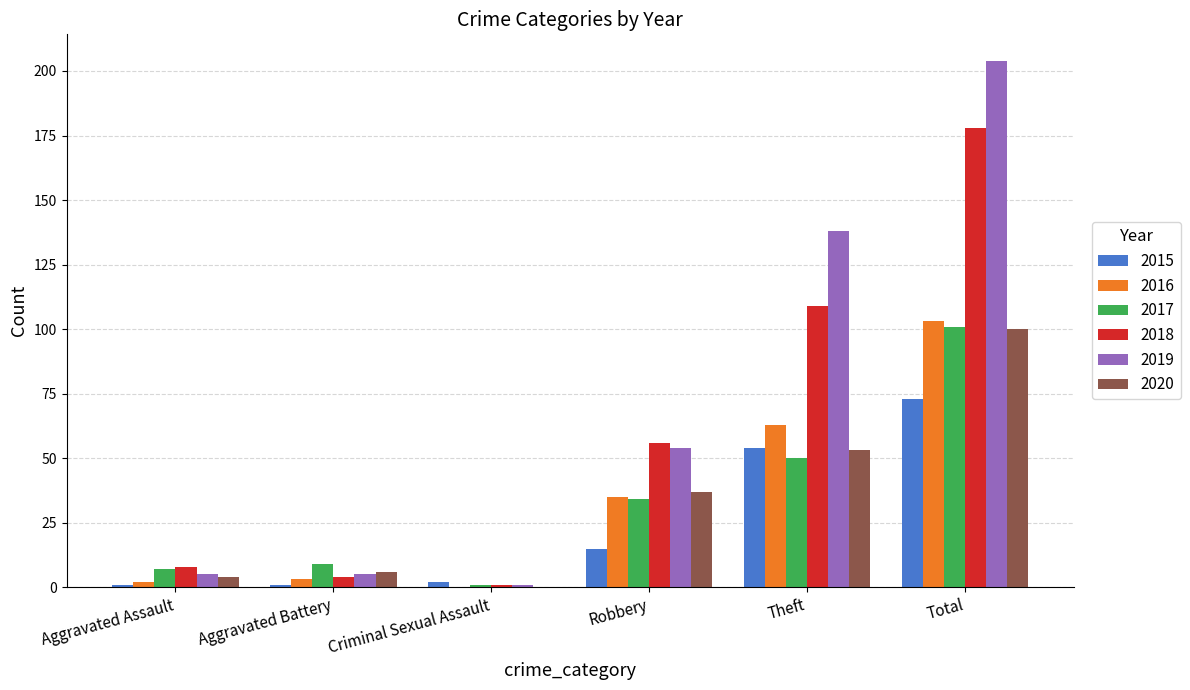

What is the sum of the 2020 values at Theft and Aggravated Battery?

59